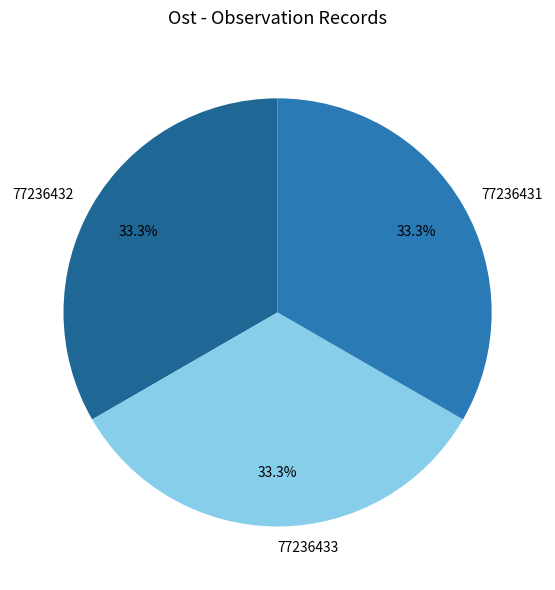

Does 77236433 represent more than half of the total?

No